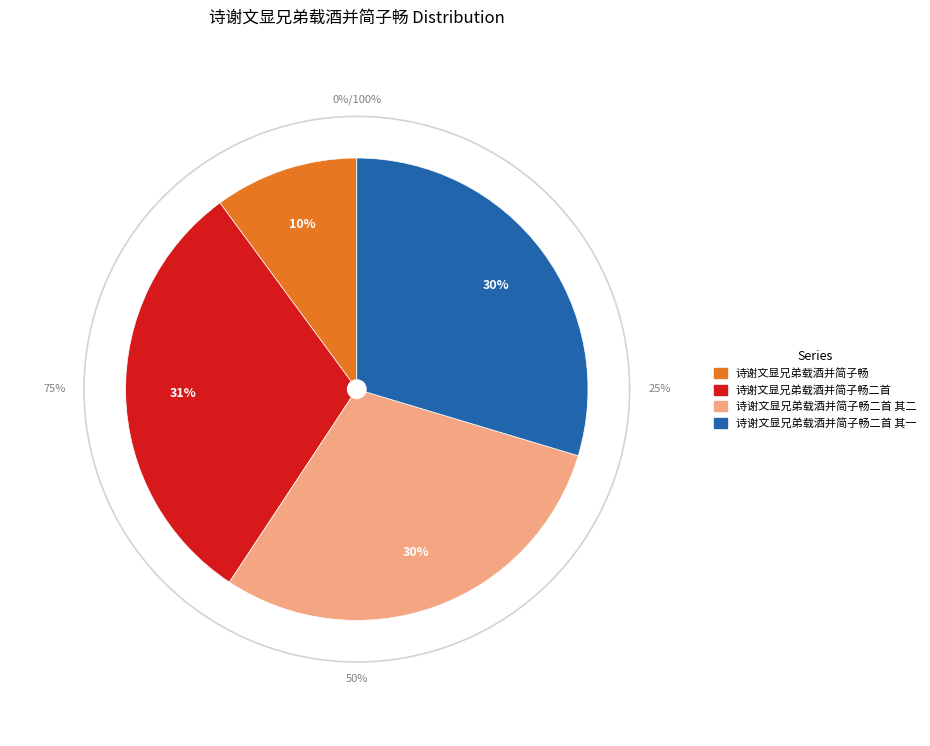

Count the number of slices in the pie.

4